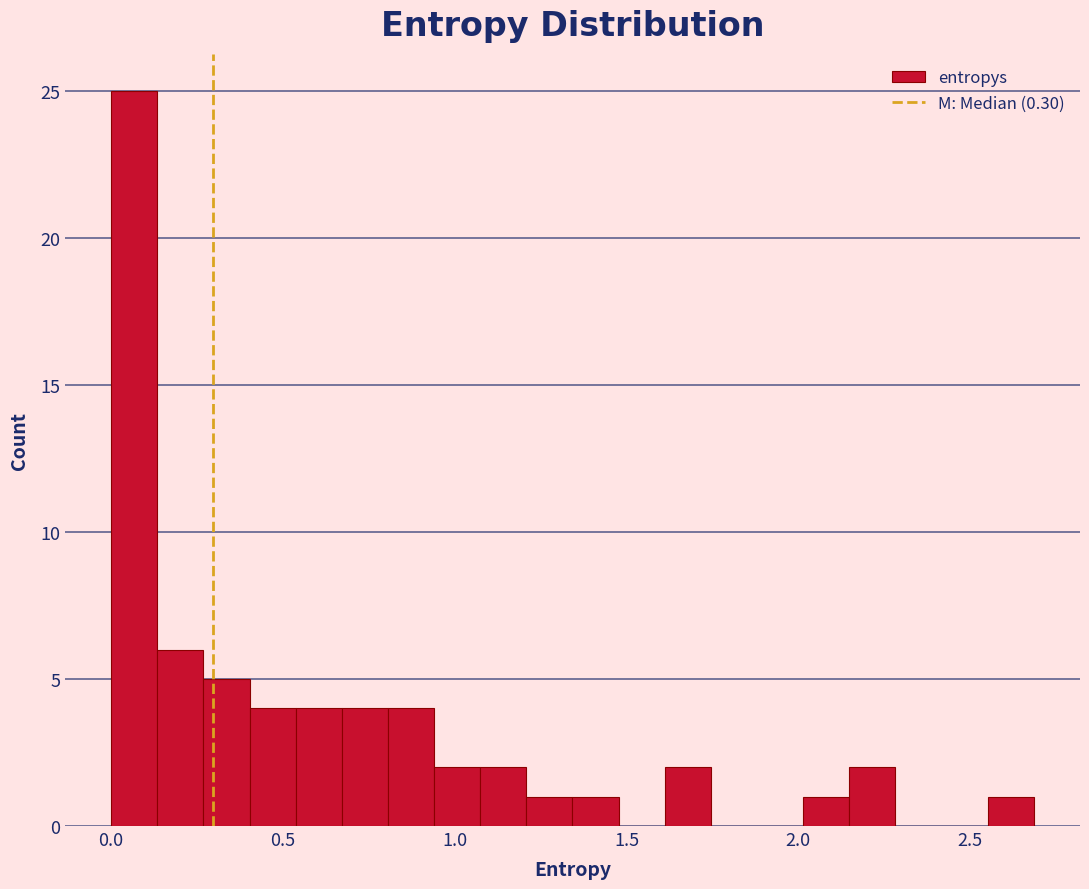

Around what value on the x-axis is the tallest bar? Give the approximate position of its centre, as read against the axis.

0.05